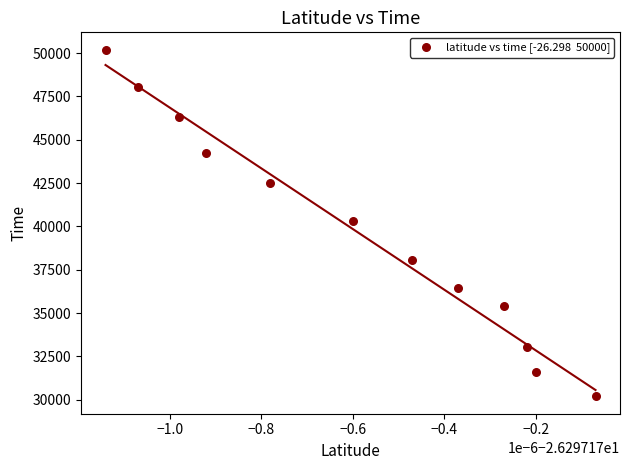

What is the range of Y values (max minus min)?

20002